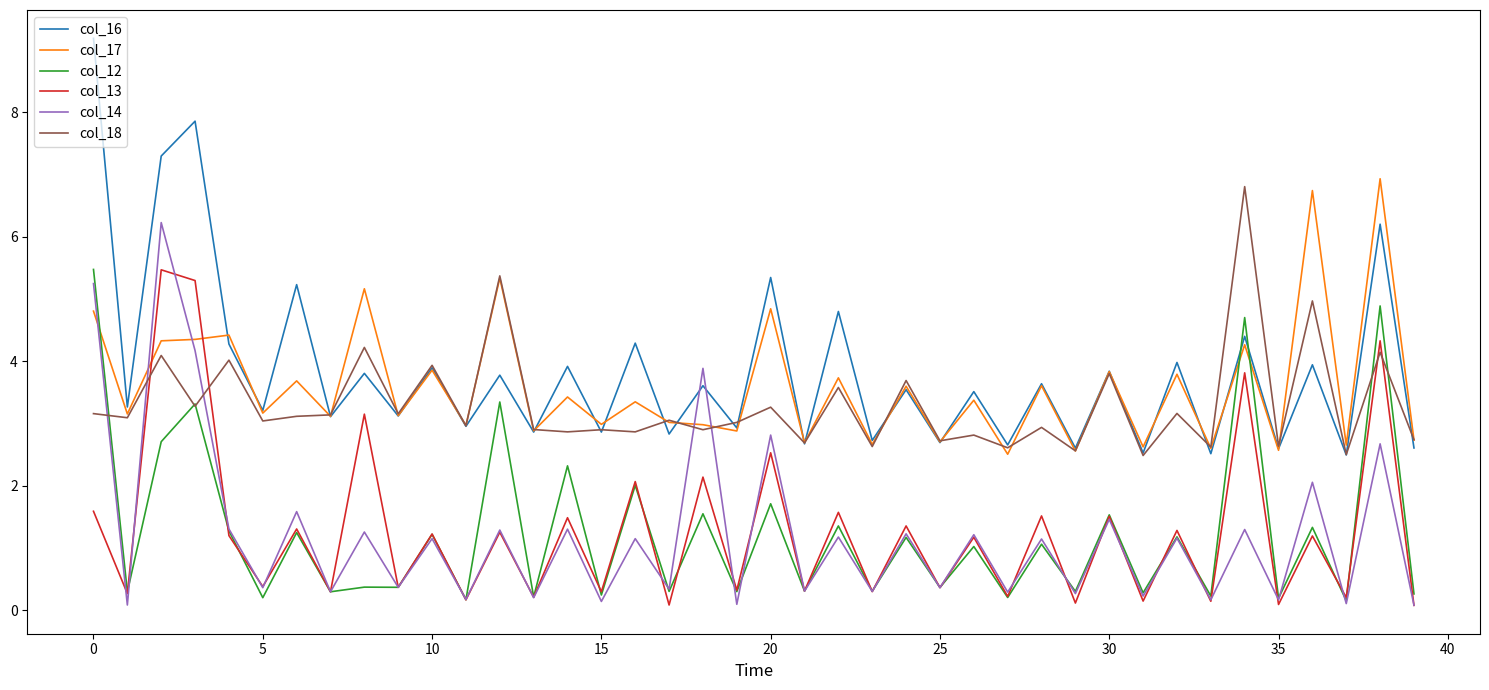

Which series has the largest range (max minus min)?

col_16